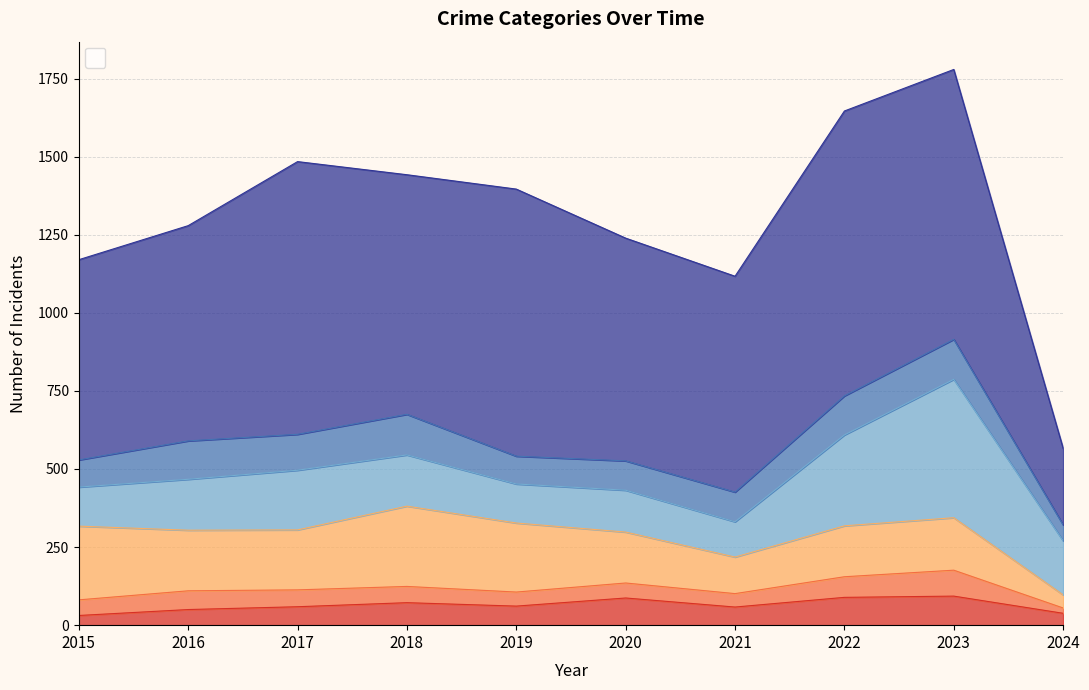

What is the sum of the Theft values at 2024 and 2017?

1118